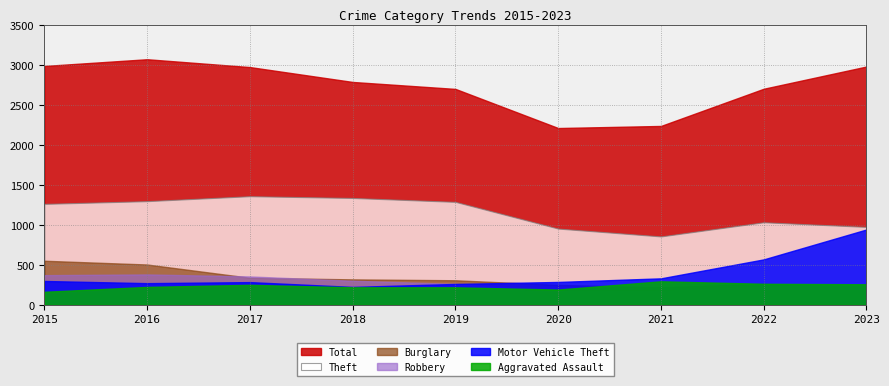

What is the difference between the second highest and second lowest values in the Theft series?

383